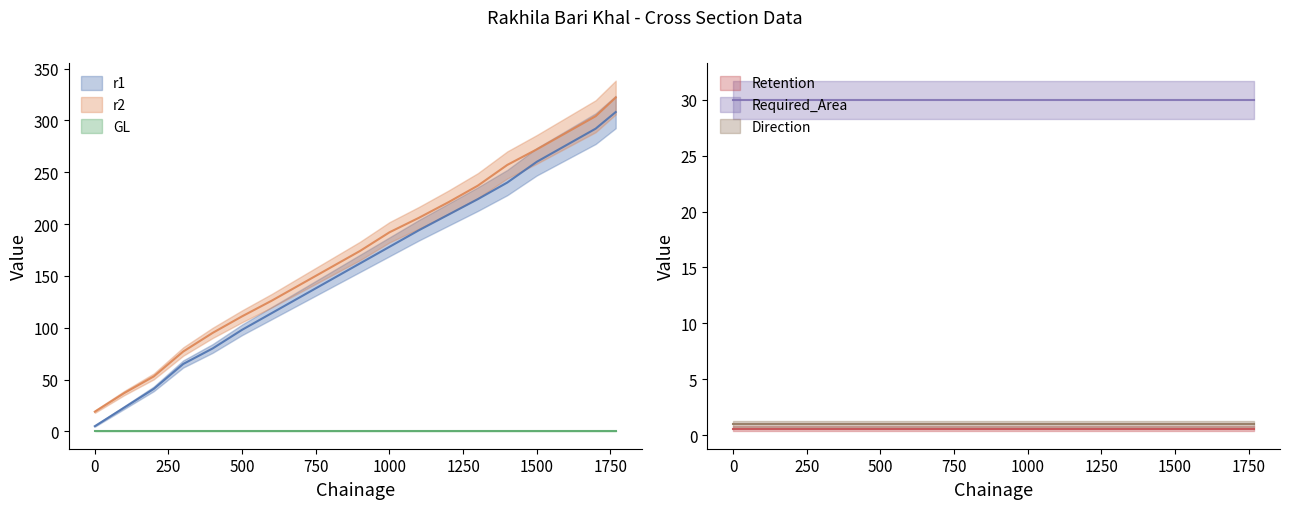

What are all the series names shown in the legend?

r1, r2, GL, Retention, Required_Area, Direction